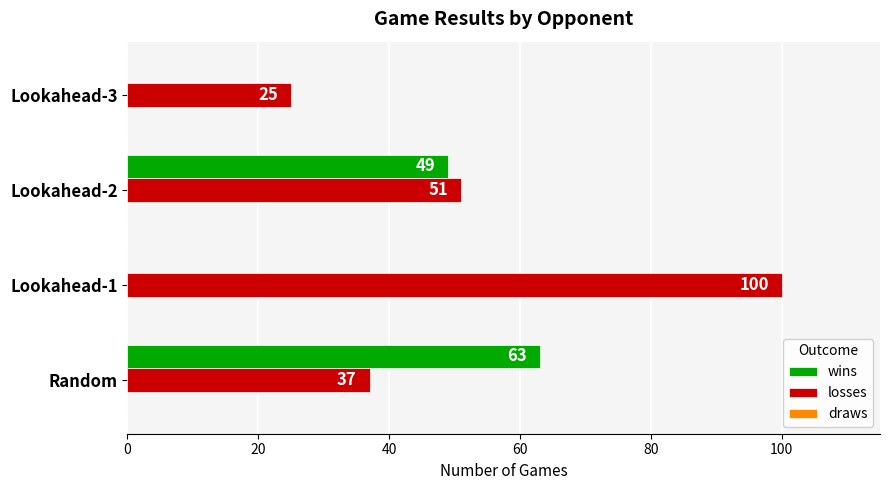

What is the sum of the losses values at Random and Lookahead-3?

62